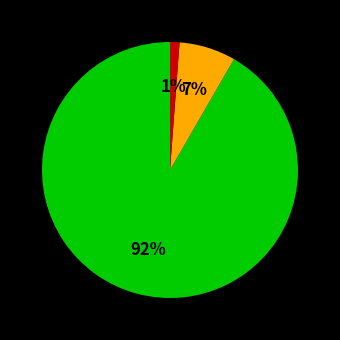

How many segments does this pie chart have?

3